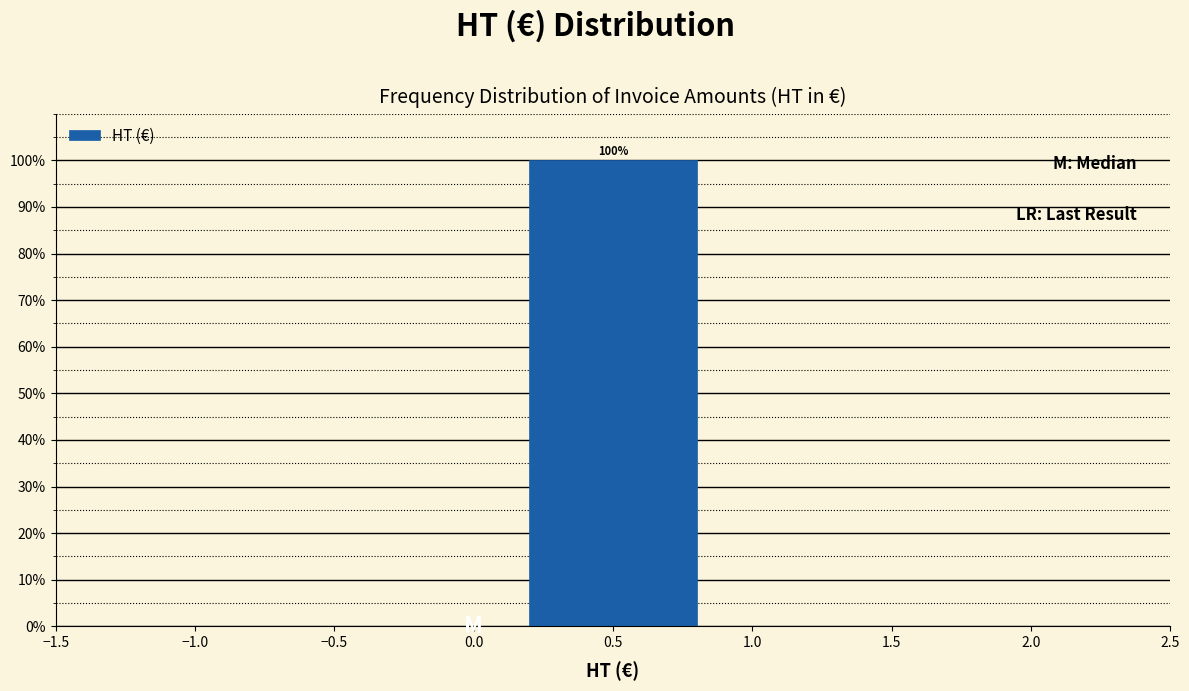

Over which range of the x-axis is the bar tallest?

0.0 to 1.0